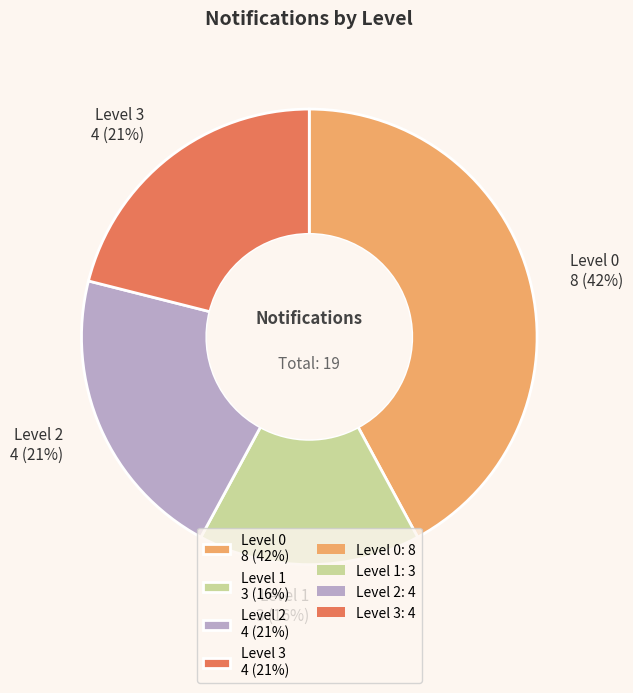

What is the smallest slice in the pie chart?

Level 1 3 (16%)